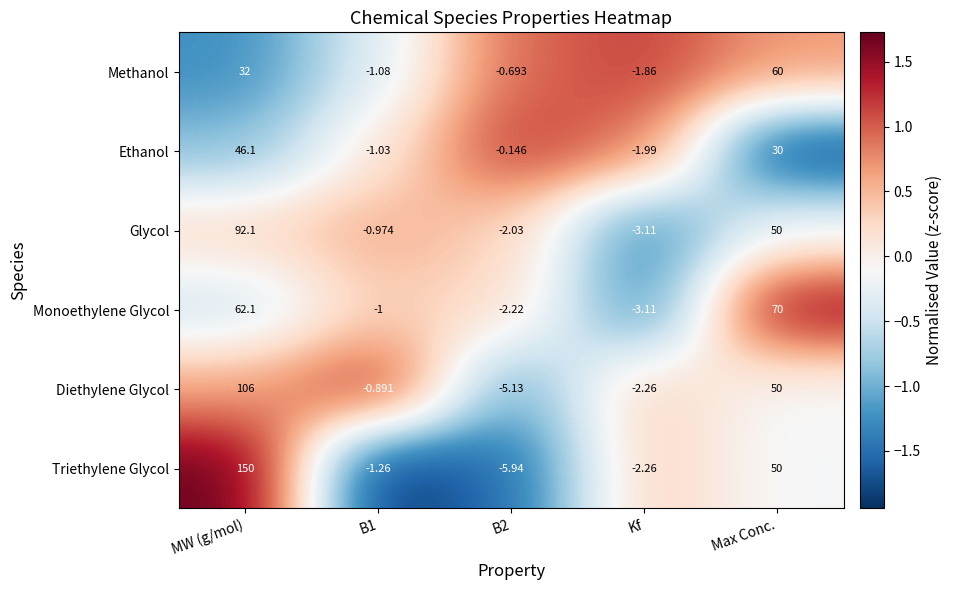

How many data points in Ethanol are above 0?

2